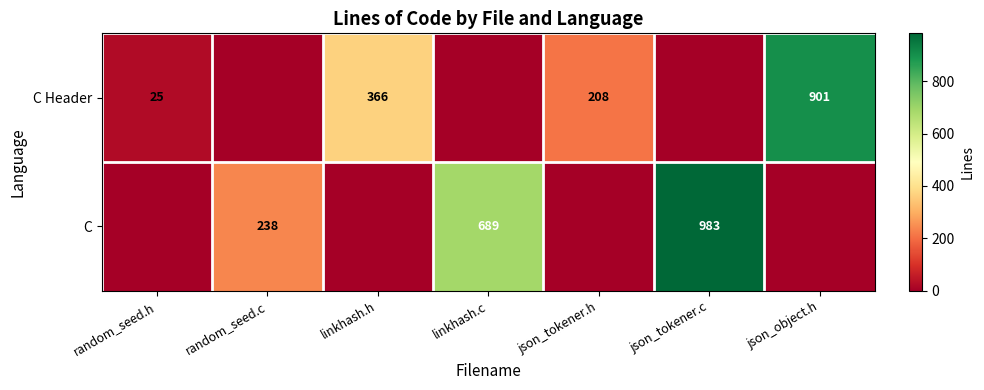

What is the difference between the C Header values at json_tokener.h and random_seed.h?

183